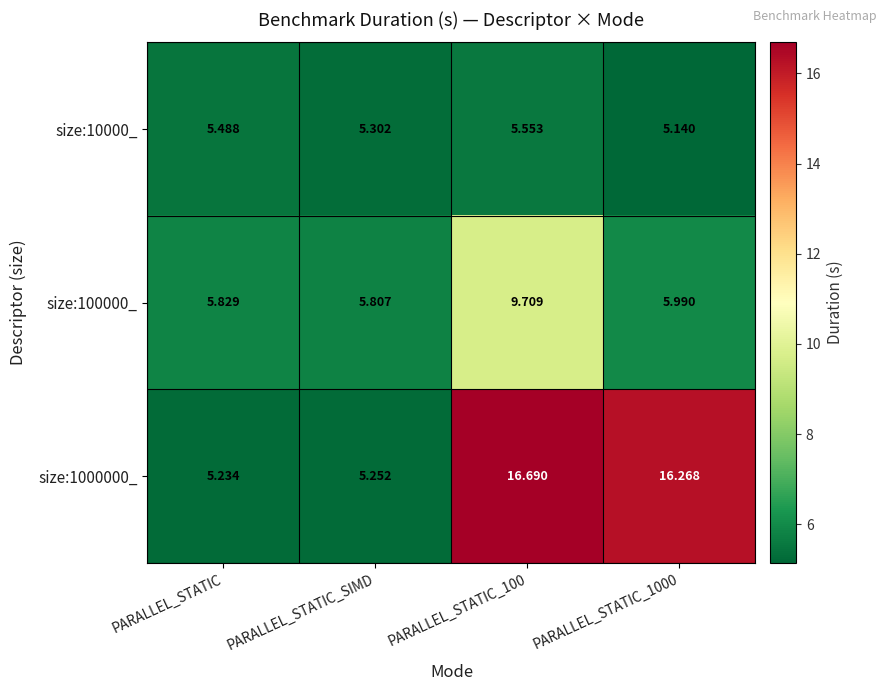

At which label is size:1000000_ closest to 10?

PARALLEL_STATIC_SIMD